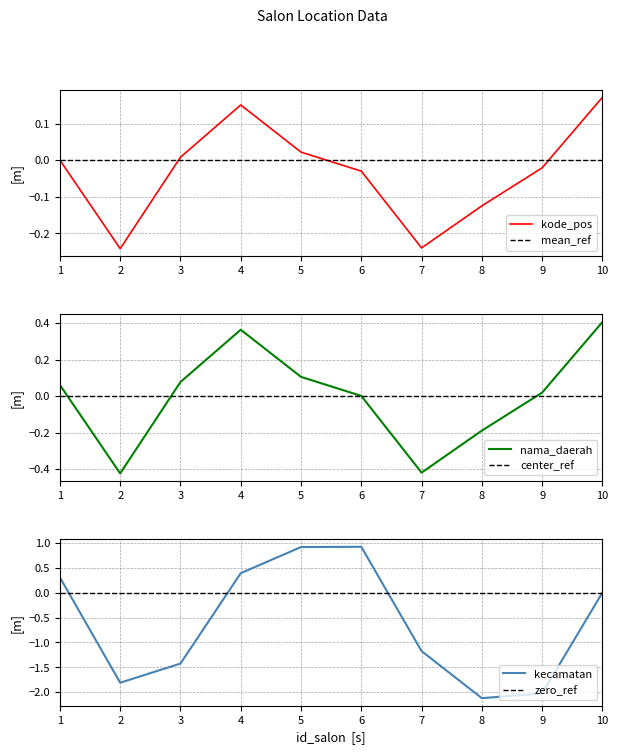

The chart shows a value of 0.2 at 10. True or false?

True